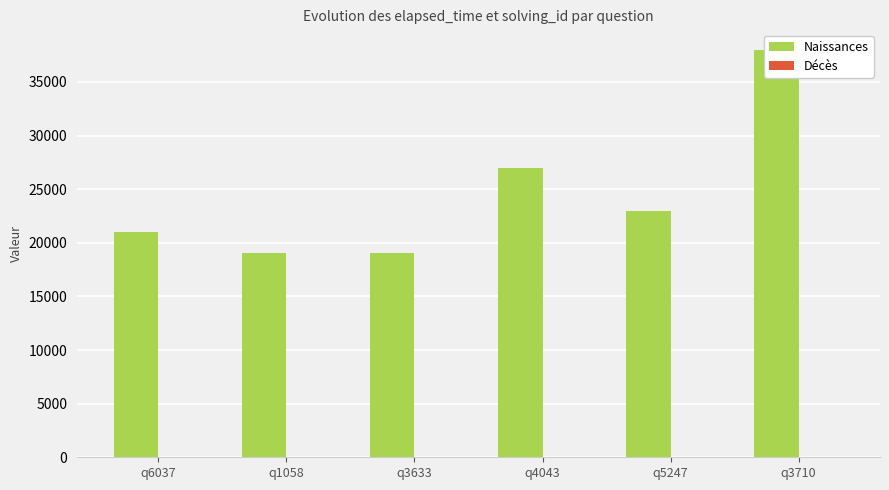

Is it true that Décès equals 1 at q3633?

False